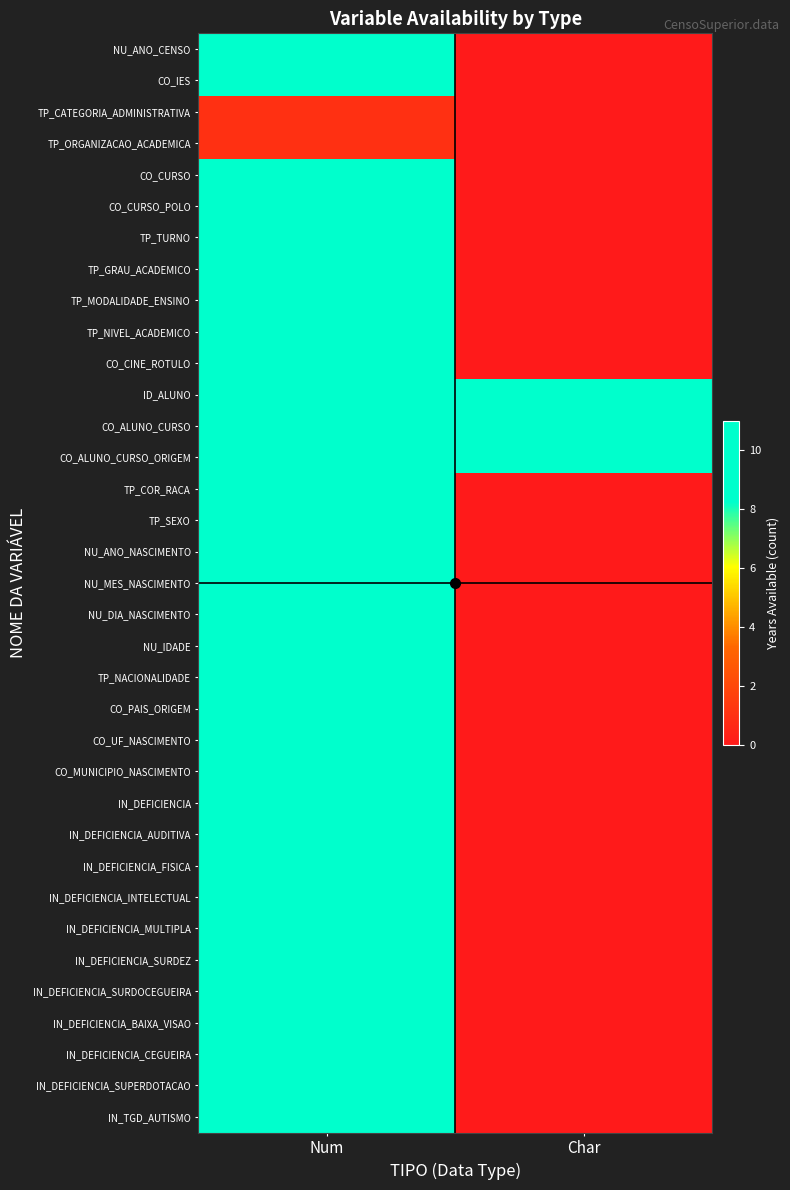

Which label corresponds to the largest value in the chart?

Num